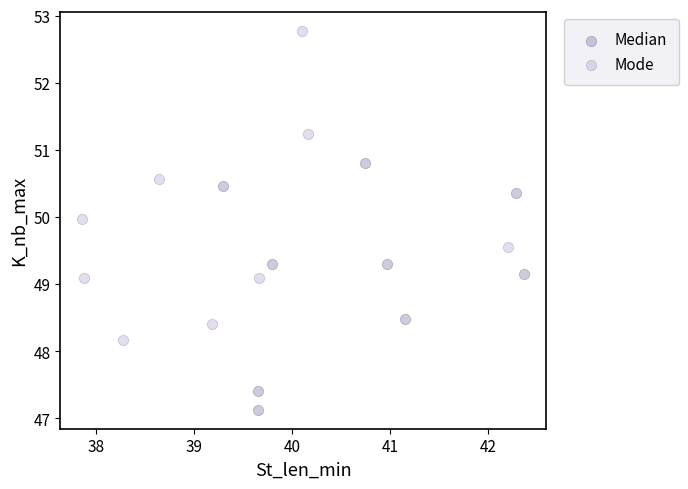

Which series contains the highest Y value?

Mode